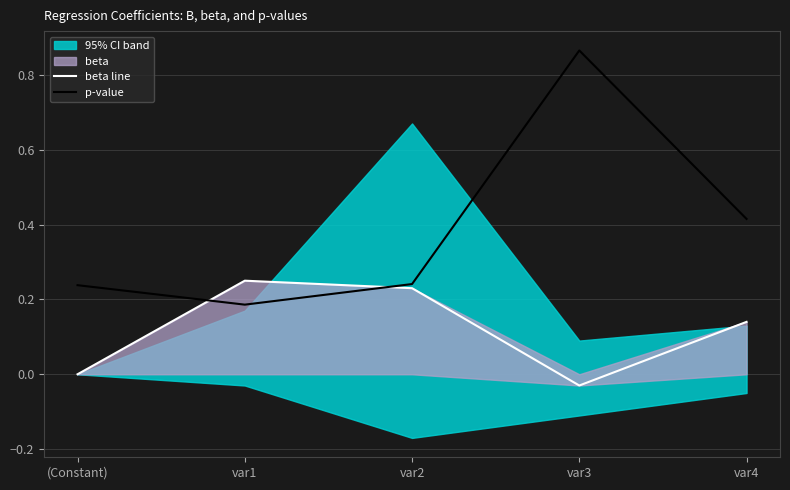

How many lines are shown in the chart?

2